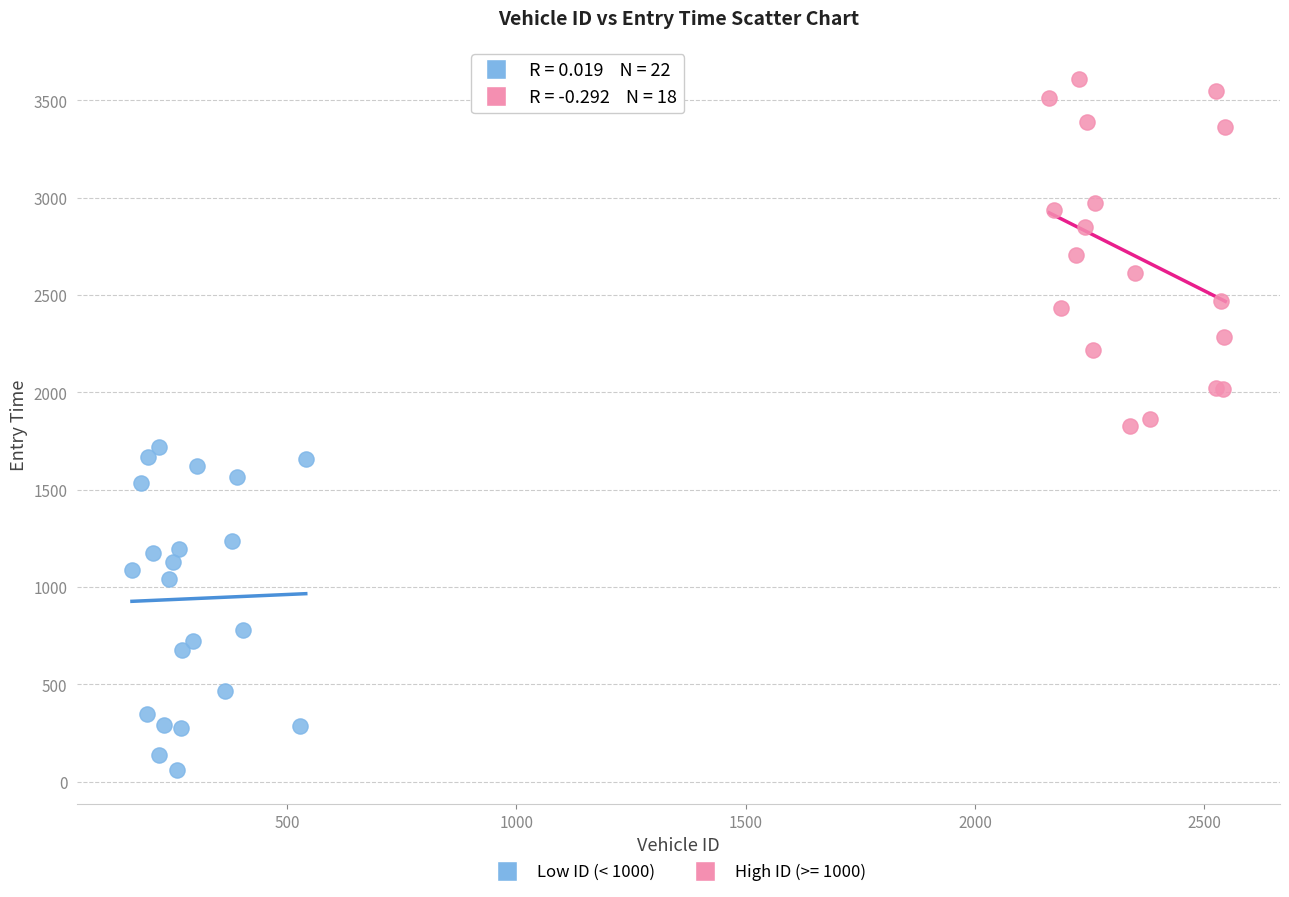

Which series contains the highest Y value?

High ID (>= 1000)